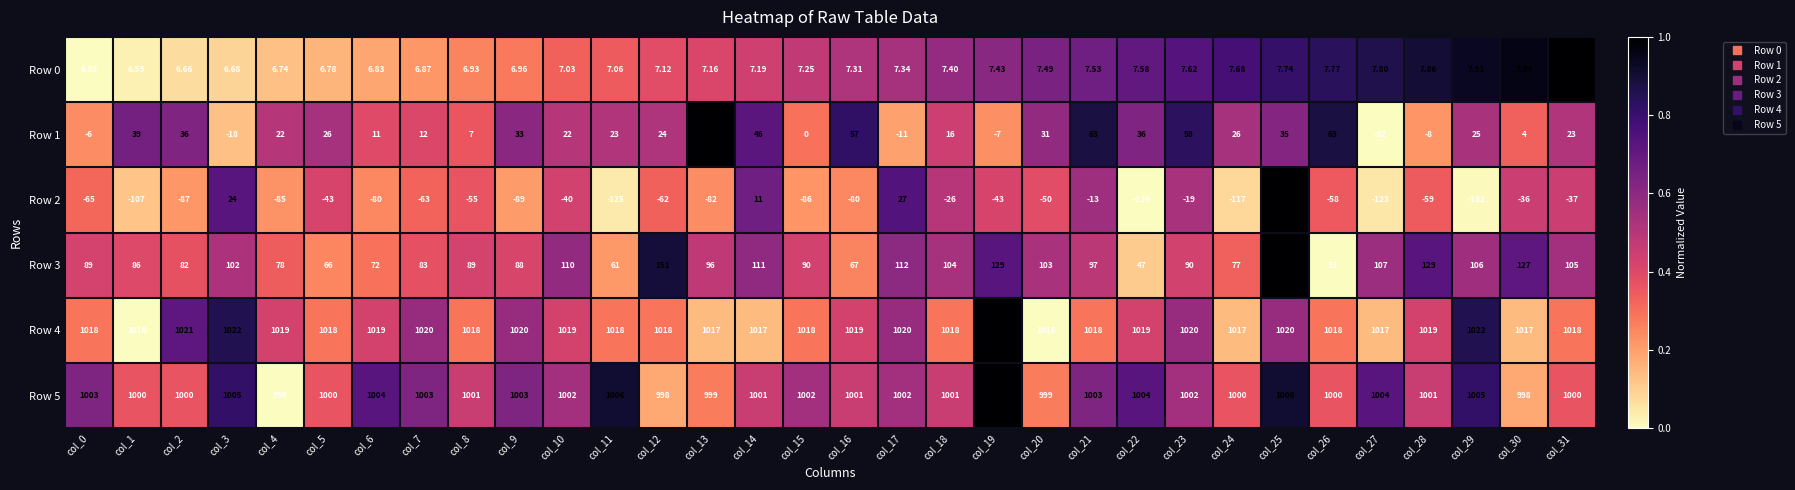

Is the value of Row 5 at col_21 greater than the value of Row 0 at col_0?

Yes